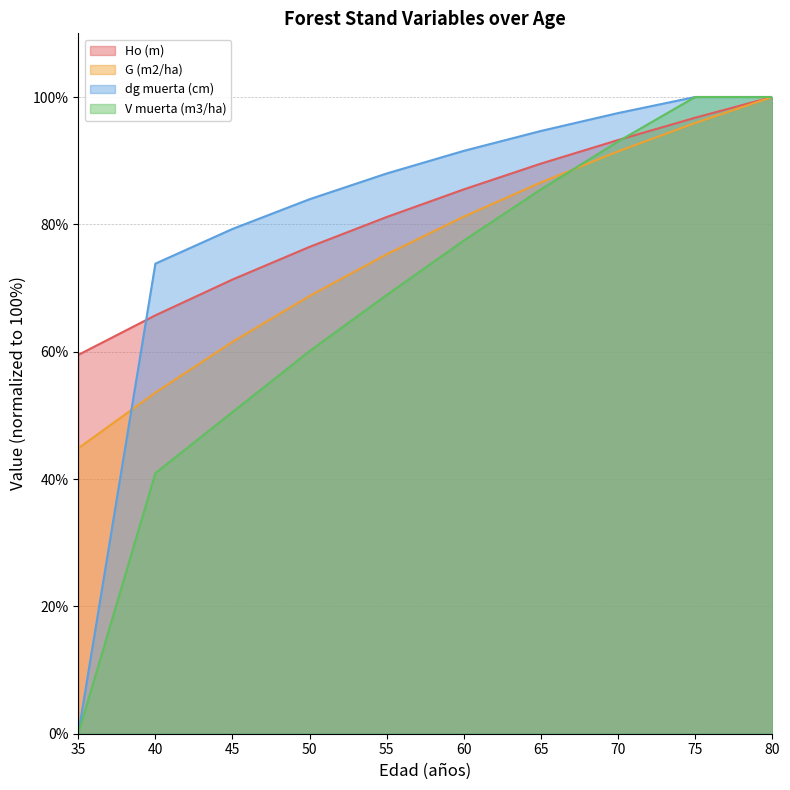

Reading left to right, extract all data points from this chart.

Ho (m): 35=59.5	40=65.7	45=71.3	50=76.5	55=81.2	60=85.5	65=89.5	70=93.2	75=96.7	80=100.0
G (m2/ha): 35=44.8	40=53.6	45=61.6	50=68.8	55=75.3	60=81.2	65=86.6	70=91.5	75=95.9	80=100.0
dg muerta (cm): 35=0.0	40=73.8	45=79.3	50=83.9	55=88.0	60=91.5	65=94.7	70=97.5	75=100.0	80=100.0
V muerta (m3/ha): 35=0.0	40=40.9	45=50.5	50=60.1	55=68.9	60=77.5	65=85.5	70=93.0	75=100.0	80=100.0